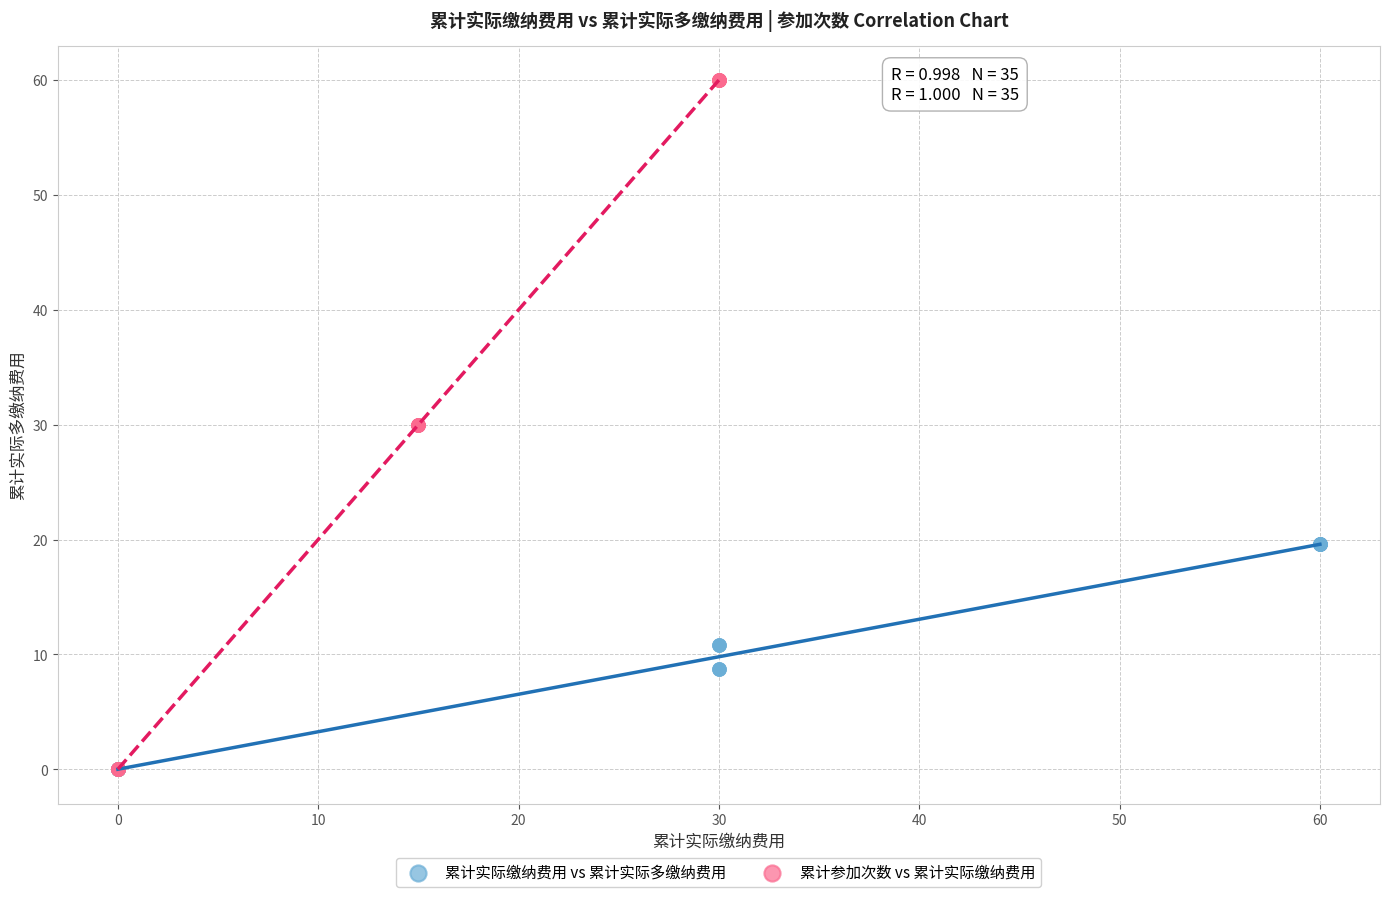

Which series reaches the maximum Y coordinate?

累计参加次数 vs 累计实际缴纳费用